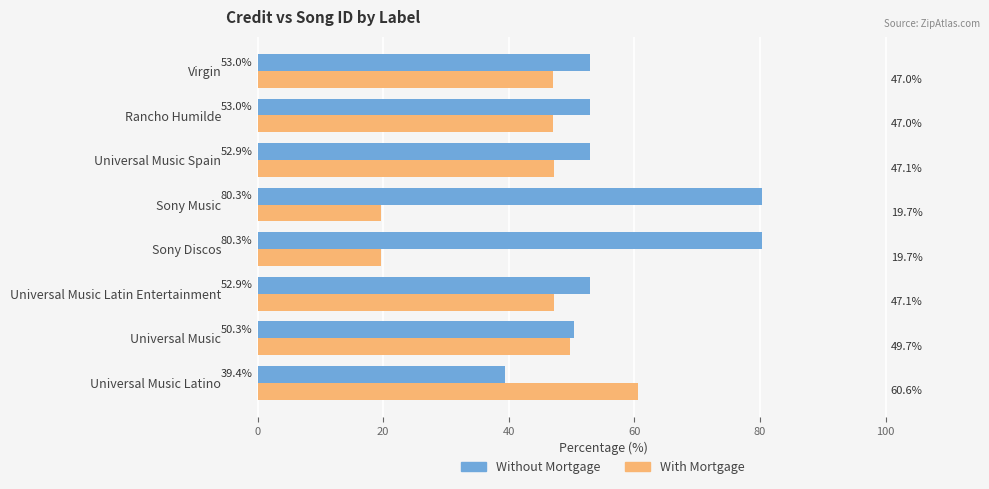

Rank the series by their average value, from highest to lowest.

Without Mortgage, With Mortgage